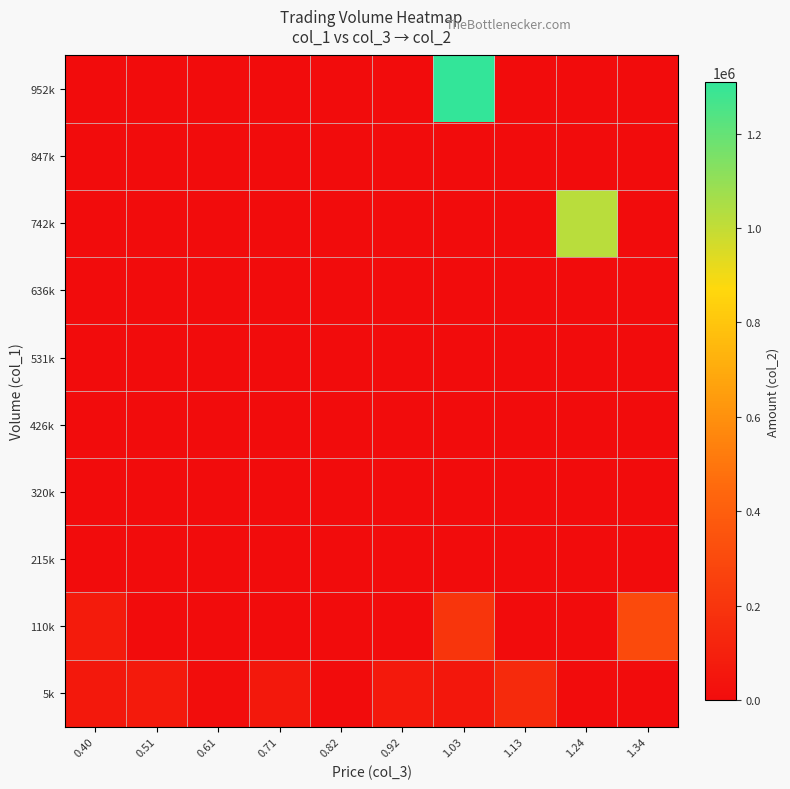

Which series has the largest range (max minus min)?

952k